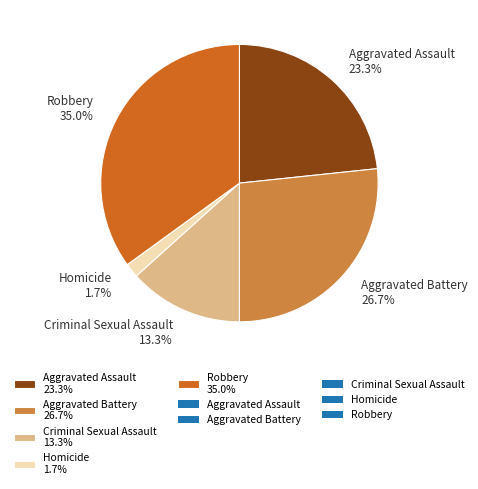

How many segments does this pie chart have?

5